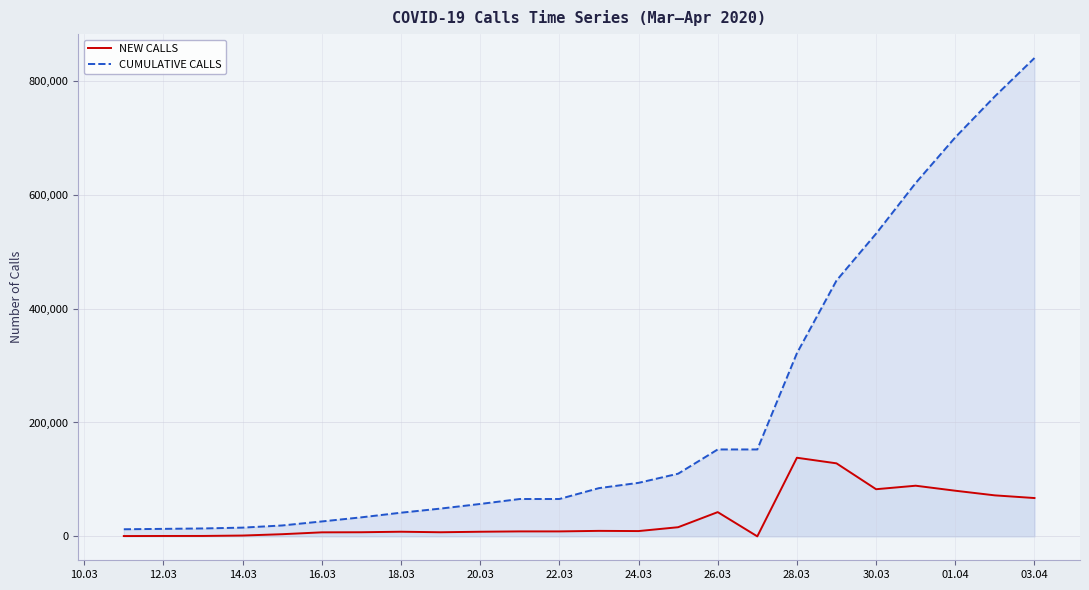

What is the difference between the maximum and second lowest values in the NEW CALLS series?

137515